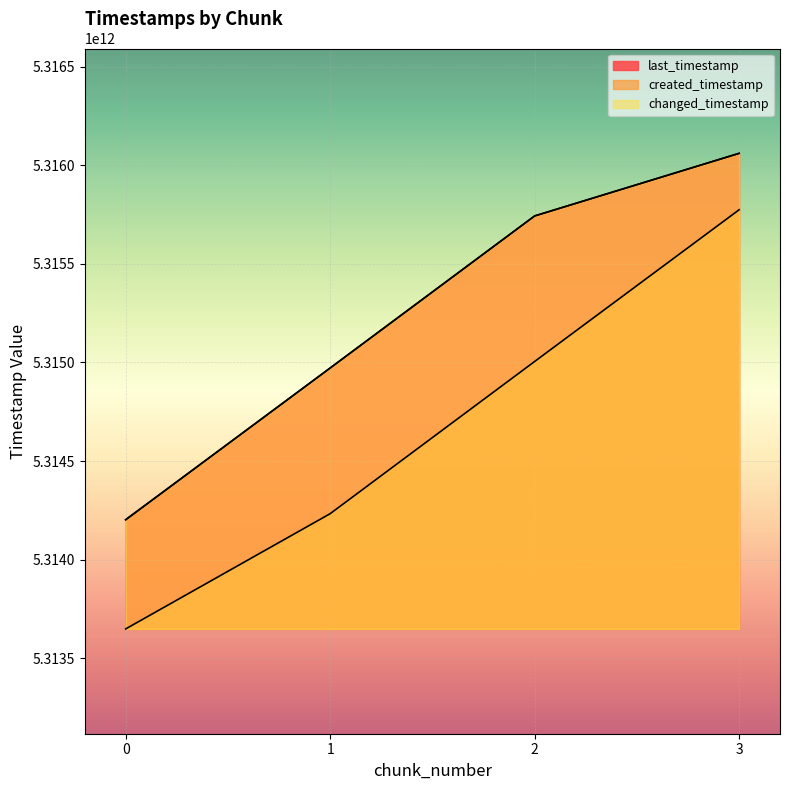

Reading left to right, what are all the values shown in this chart?

last_timestamp: 5314202210928	5314971469418	5315742423095	5316059824250
created_timestamp: 5313648656027	5314232931293	5315004585550	5315773727219
changed_timestamp: 5314202210928	5314971469418	5315742423095	5316059824250